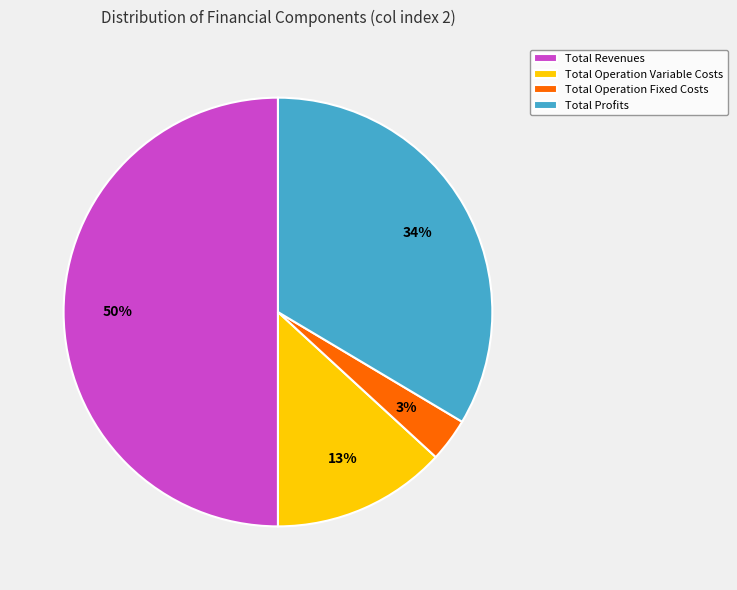

To the nearest percent, what is the combined percentage of Total Operation Fixed Costs and Total Revenues?

53%